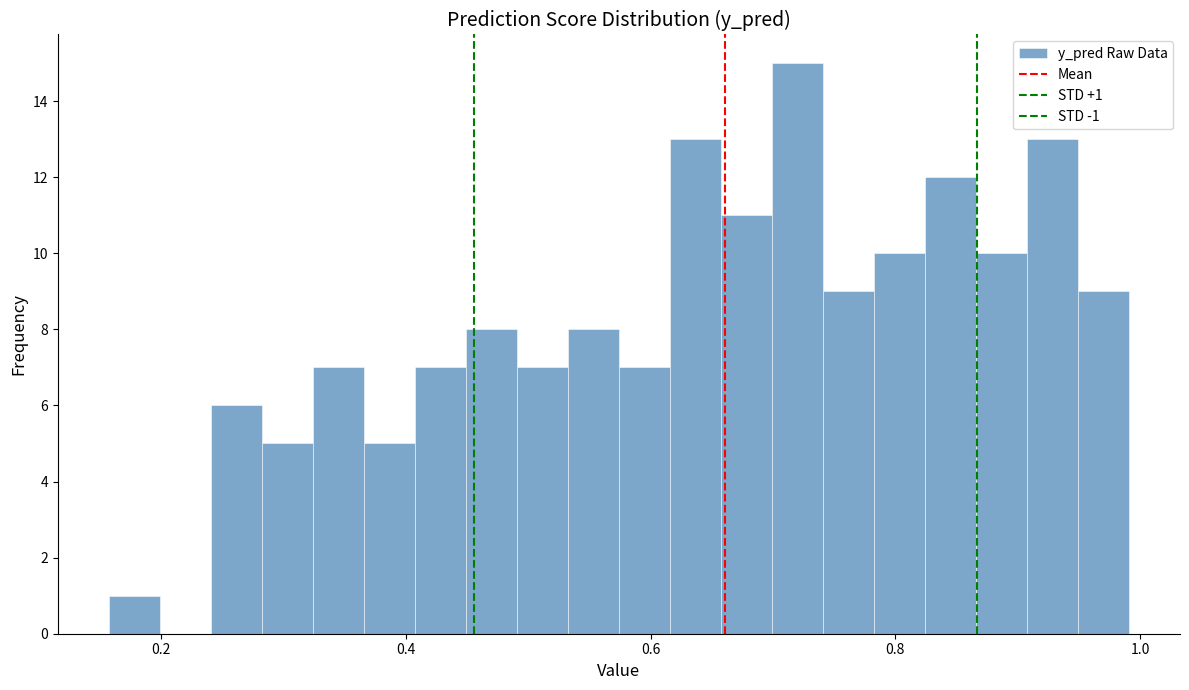

Around what value on the x-axis is the tallest bar? Give the approximate position of its centre, as read against the axis.

0.72